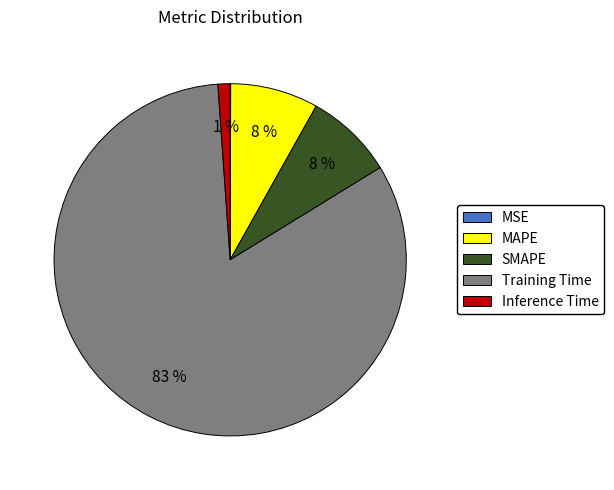

Which category has the biggest portion of the pie?

Training Time